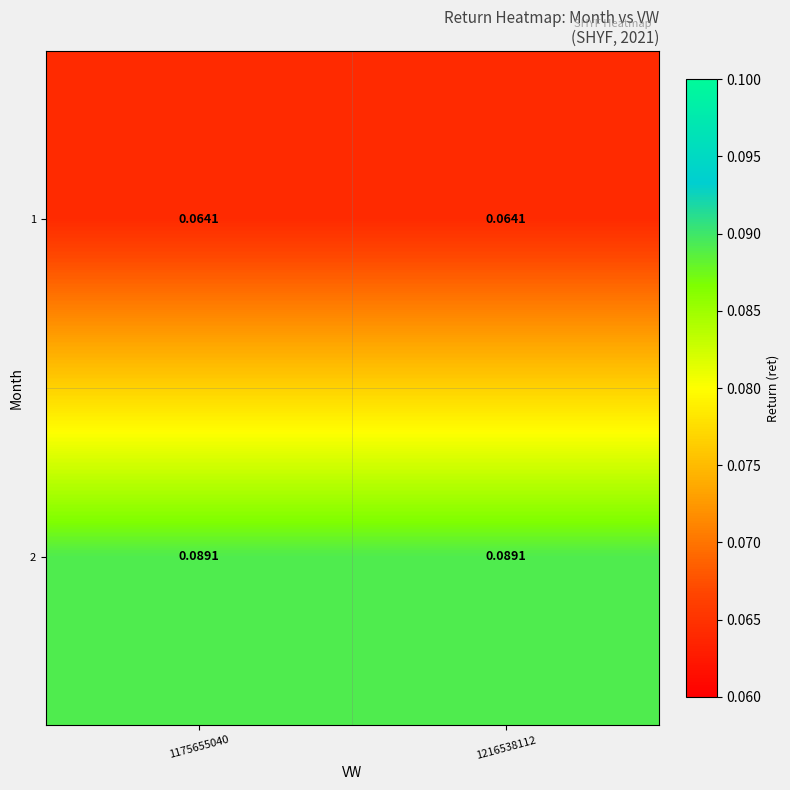

How many categories are shown in the chart?

2